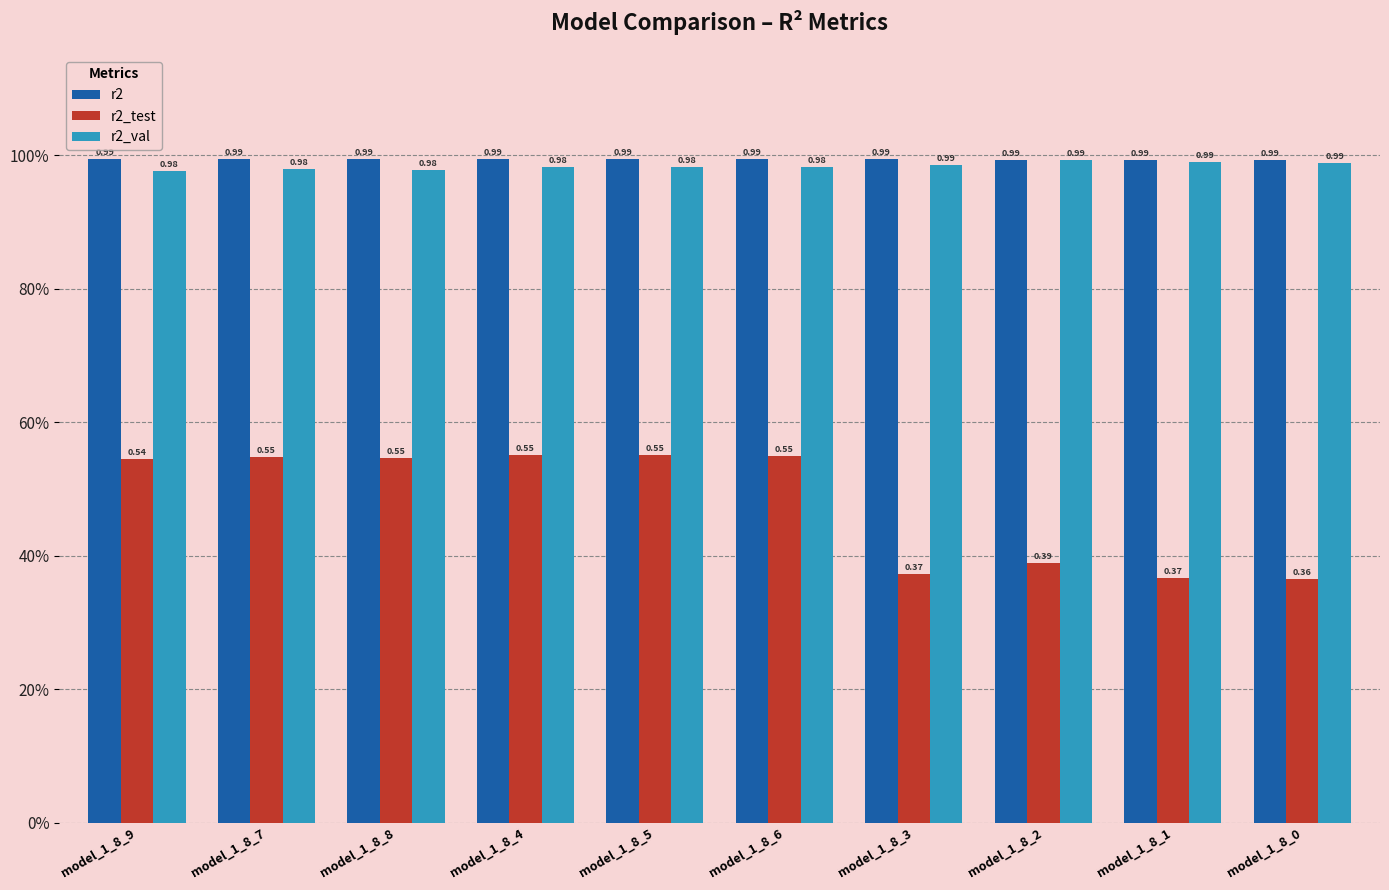

Which series has the largest total across all categories?

r2